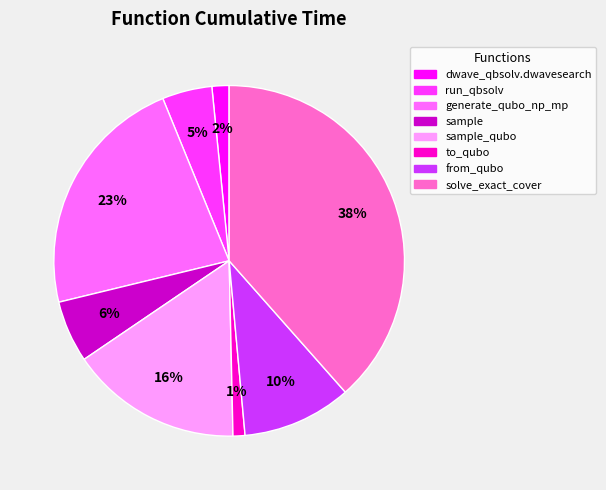

To the nearest percent, what is the average slice percentage?

12%